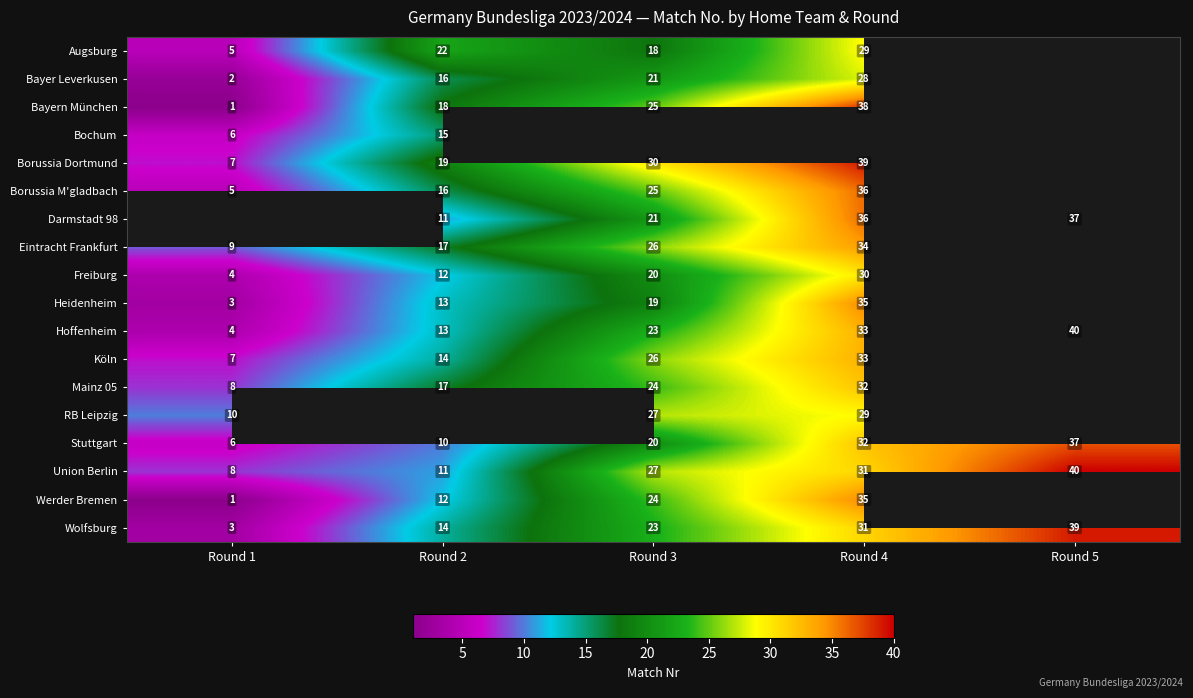

Which category has the lowest value in the Hoffenheim series?

Round 1